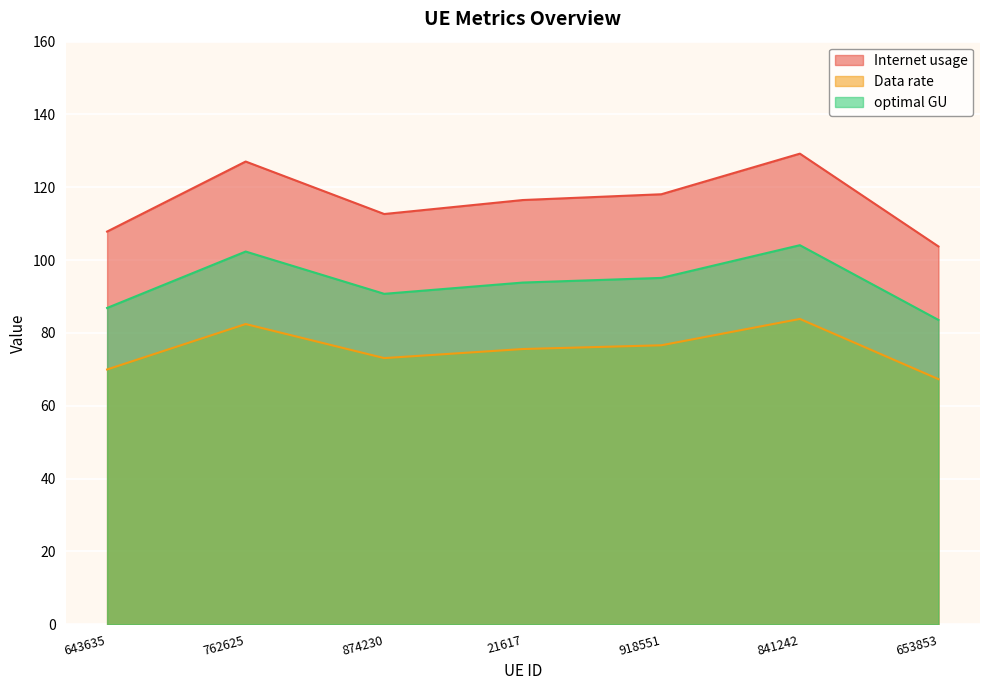

How many categories are shown in the chart?

7